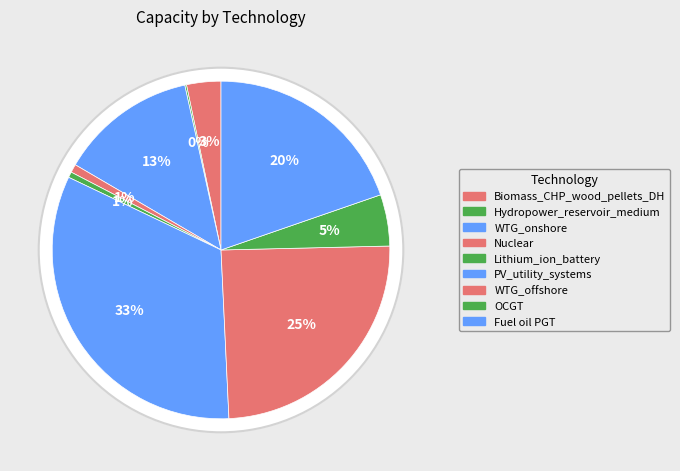

To the nearest percent, what portion does PV_utility_systems represent?

33%